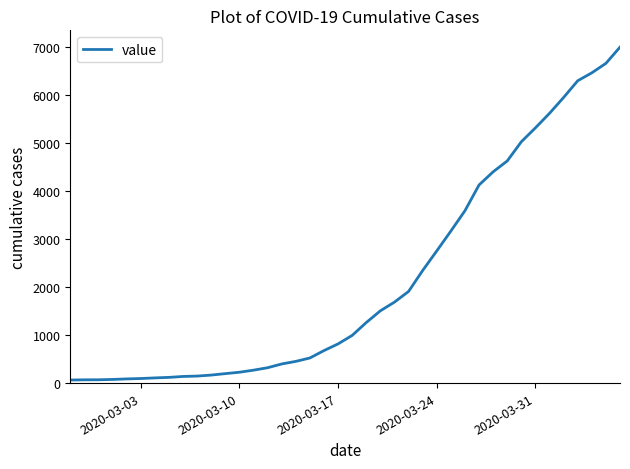

What is the difference between the maximum and minimum values?

6931